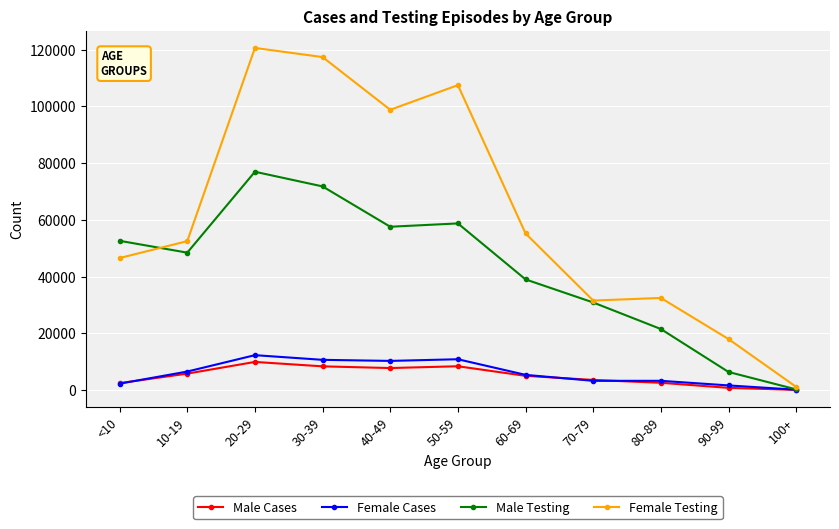

Which category has the highest value across all series?

20-29